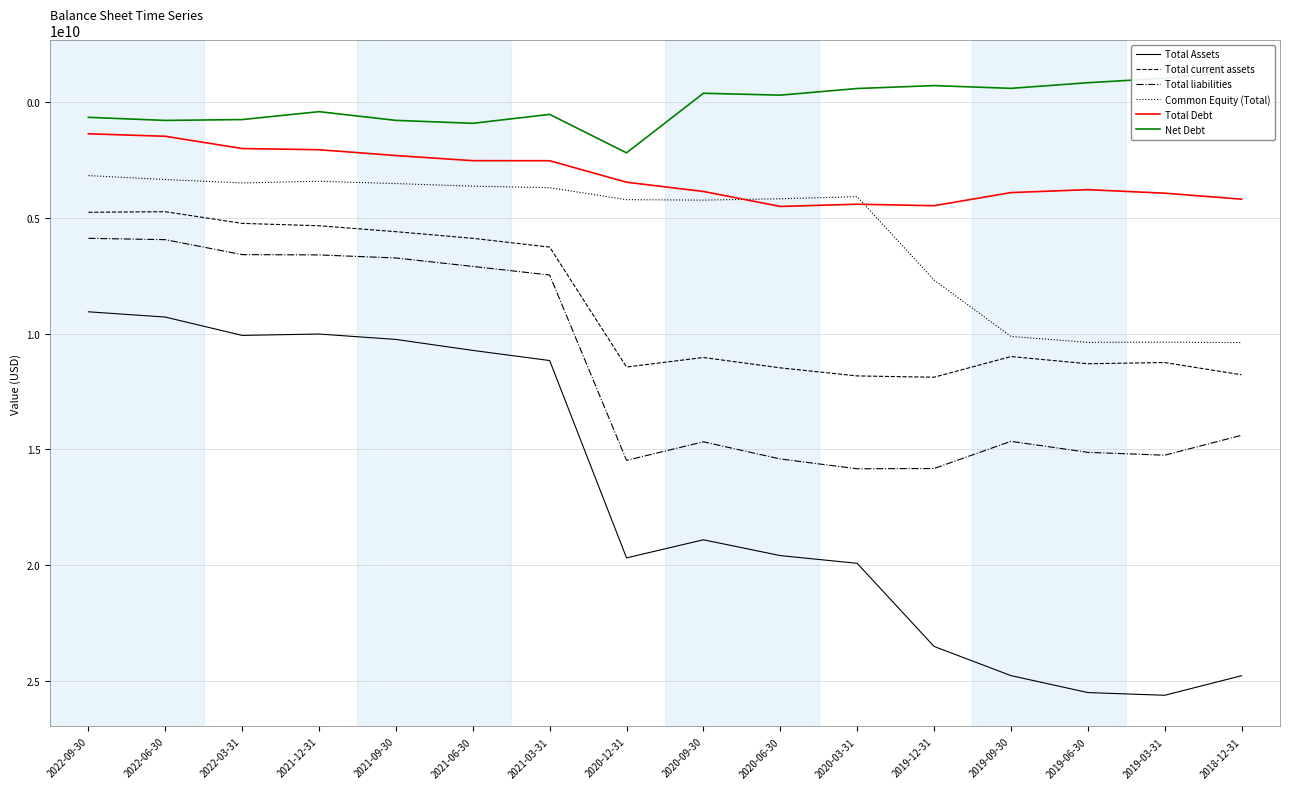

In Total liabilities, how many points are lower than both neighbors (excluding endpoints)?

2